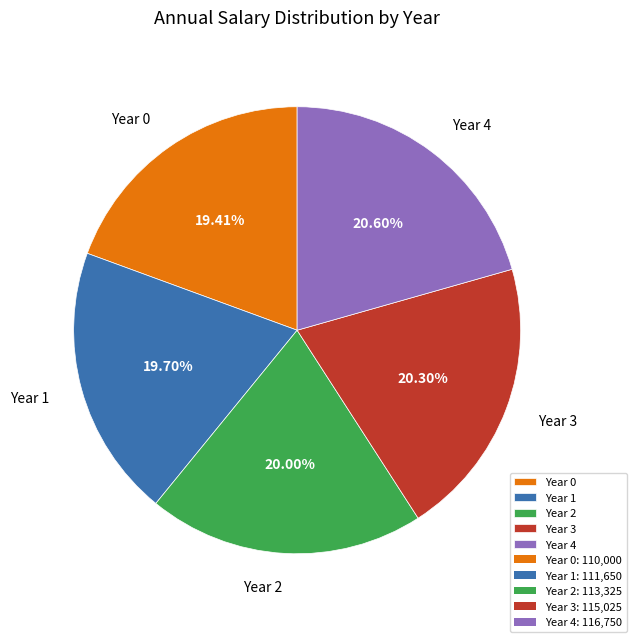

To the nearest percent, what is the difference between the Year 3 and Year 1 slice percentages?

1%